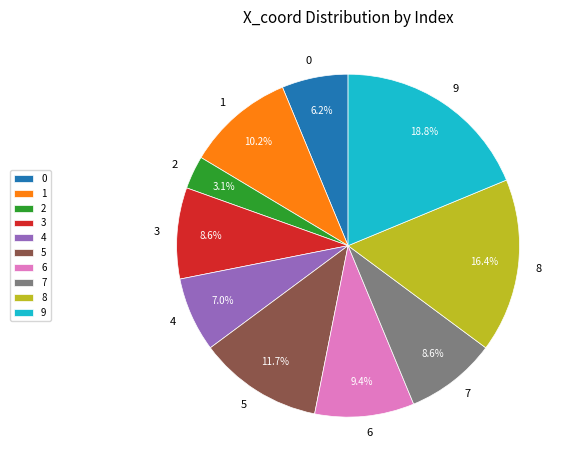

What is the largest slice in the pie chart?

9